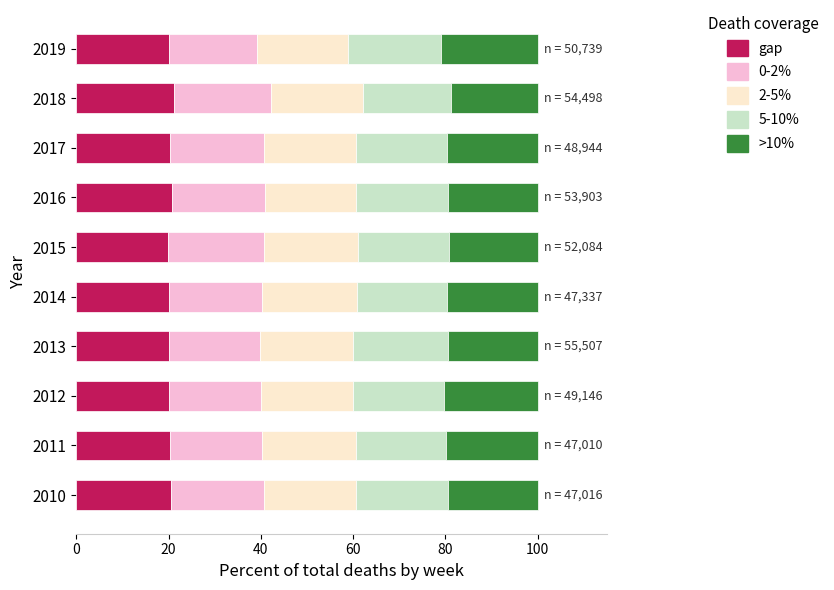

What is the total value across all series at 2016?

100.0